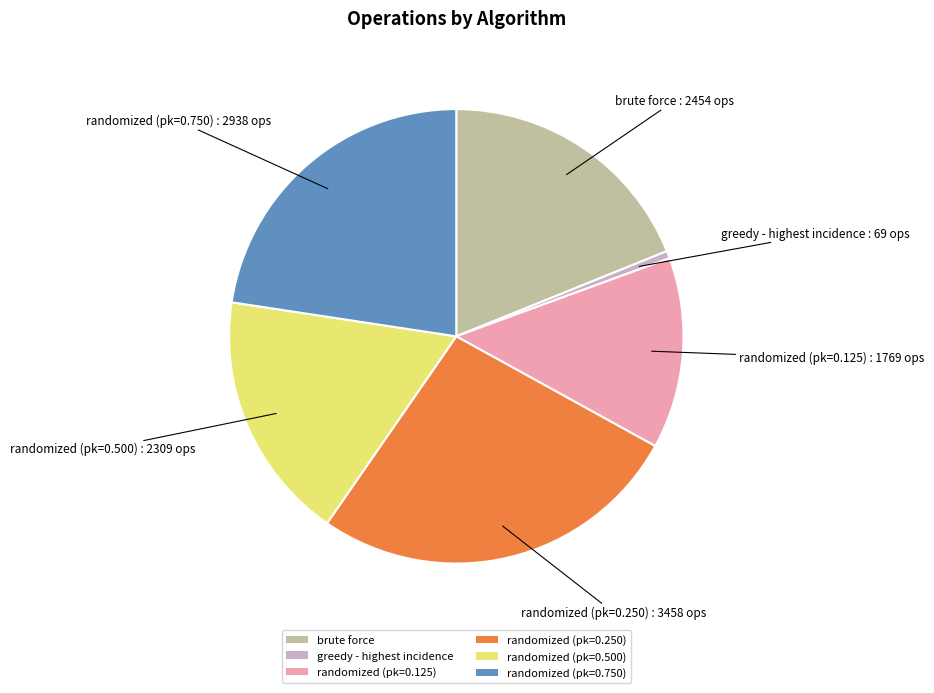

Rank the categories by value from highest to lowest.

randomized (pk=0.250), randomized (pk=0.750), brute force, randomized (pk=0.500), randomized (pk=0.125), greedy - highest incidence